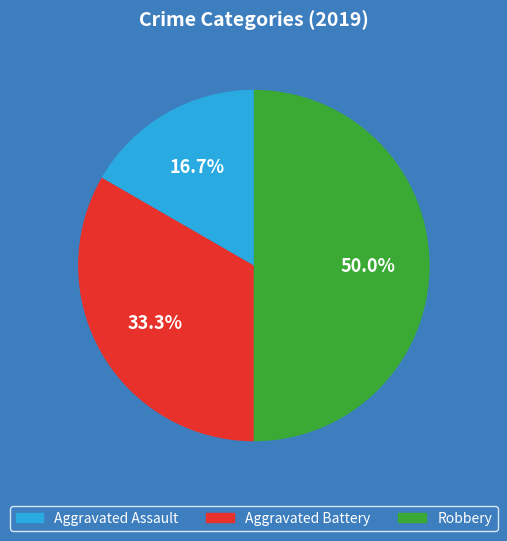

Which slice is the smallest?

Aggravated Assault